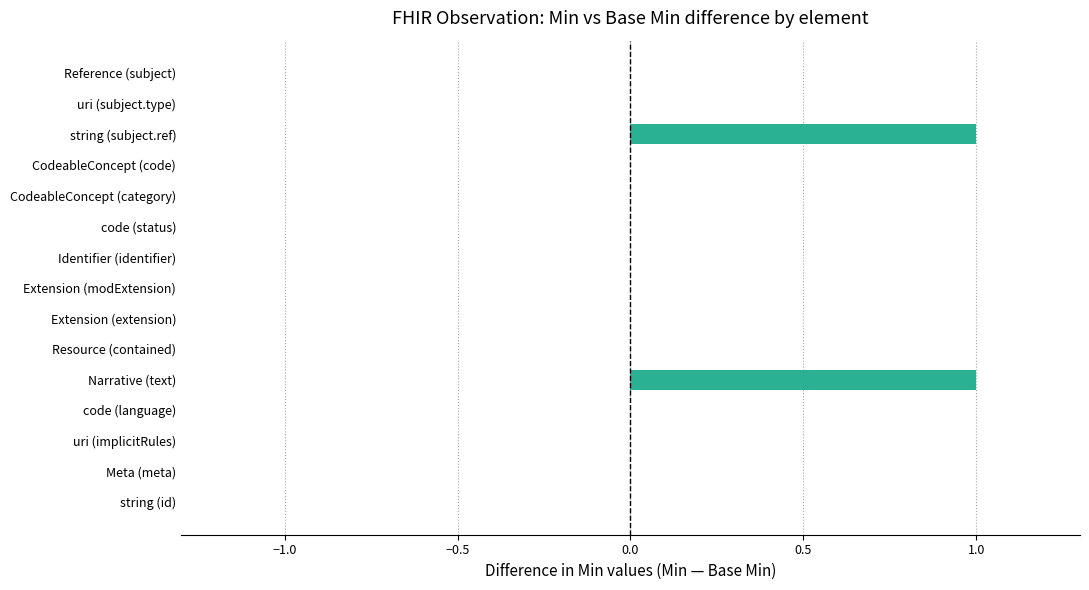

The value at string (subject.ref) is 1. True or false?

True